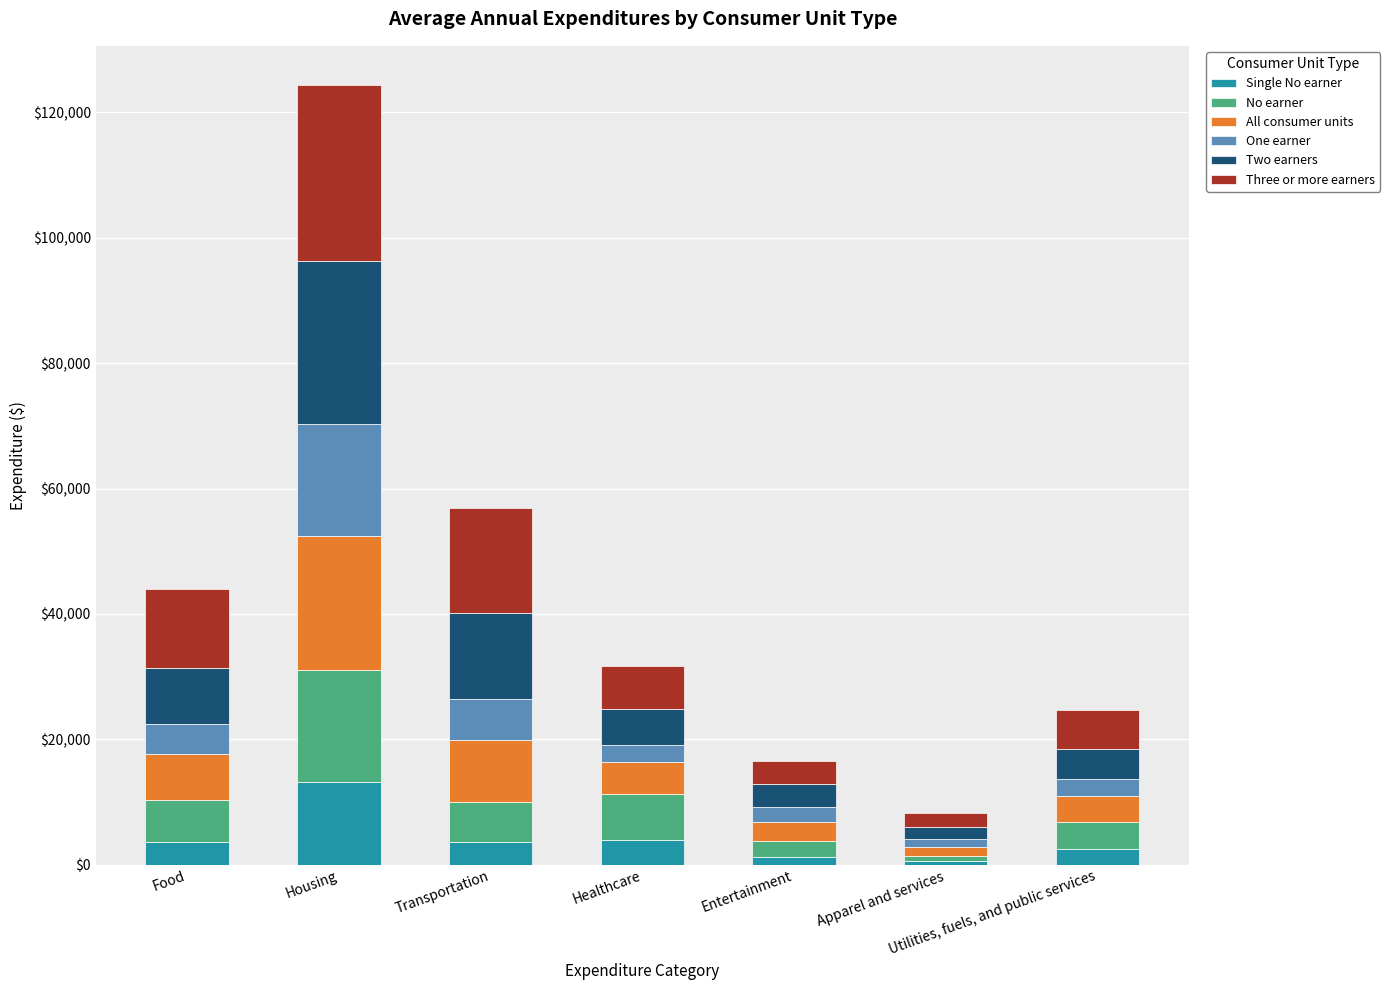

How many data points does each series have?

7